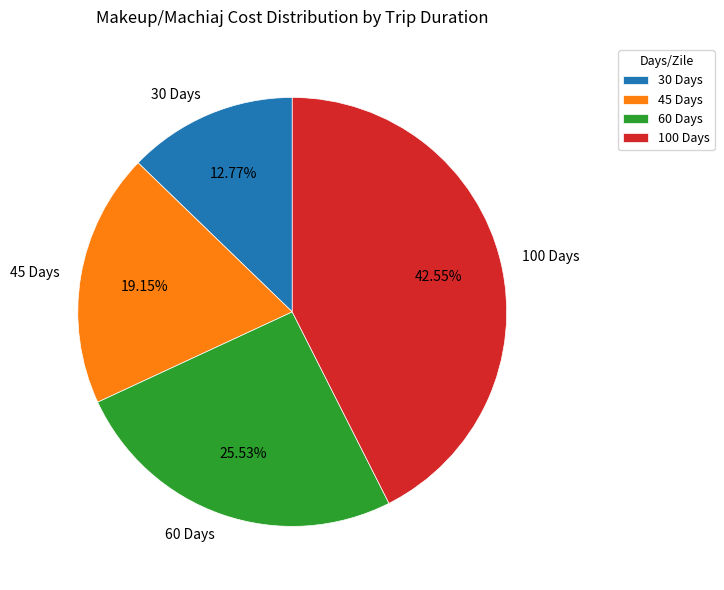

To the nearest percent, what percentage of the pie is 45 Days?

19%